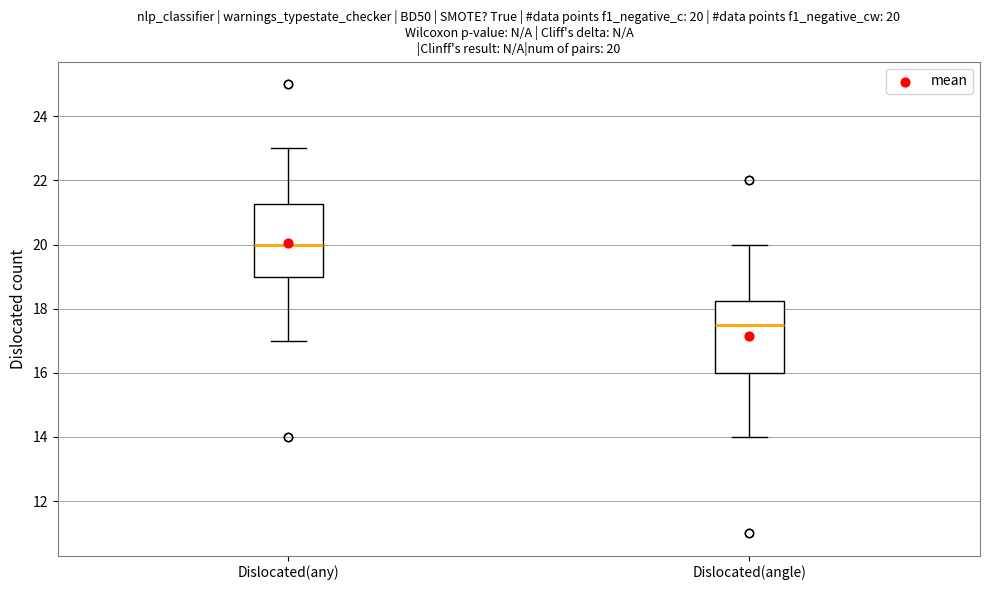

Which box has the highest median line?

Dislocated(any)